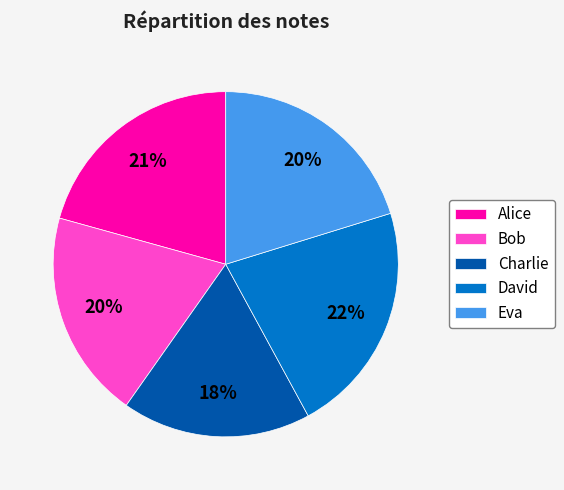

Which has a higher value, David or Charlie?

David